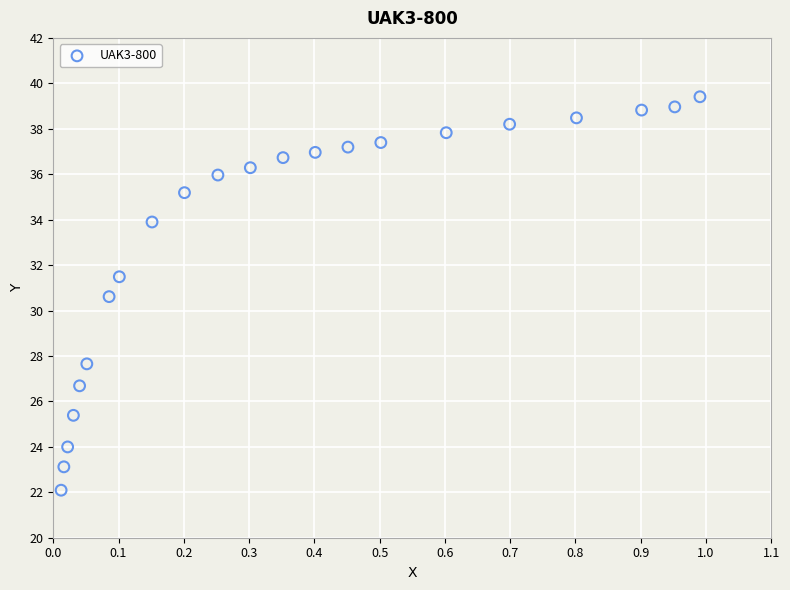

What is the range of X values (max minus min)?

1.0